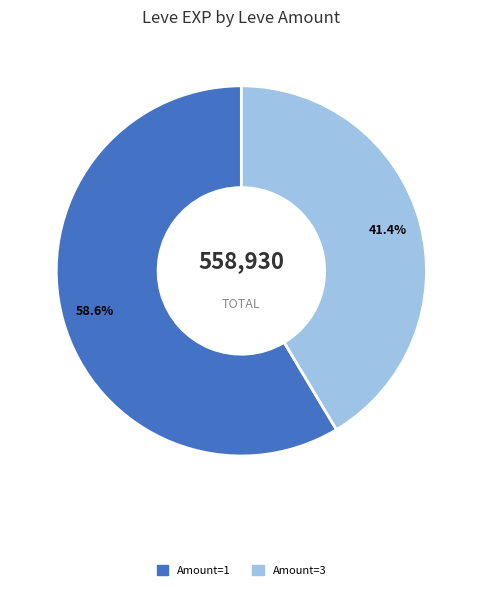

Is there any slice that represents more than half of the pie?

Yes